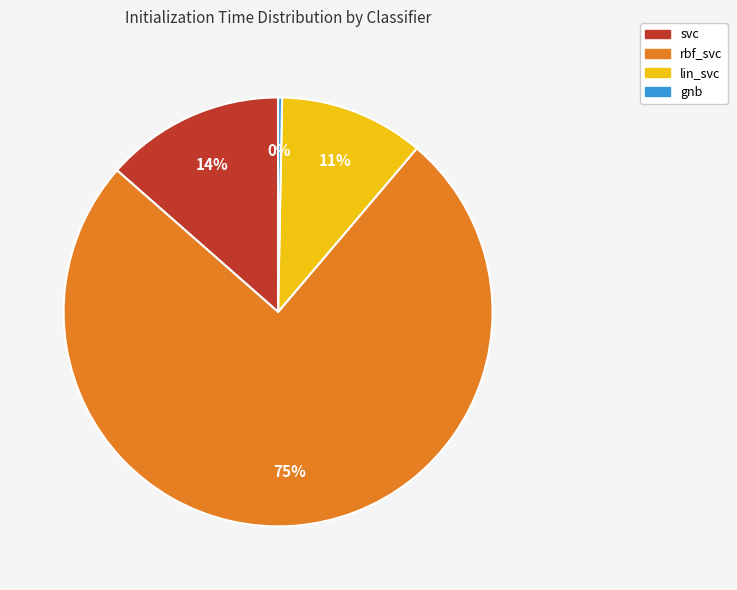

Rank the categories by value from highest to lowest.

rbf_svc, svc, lin_svc, gnb